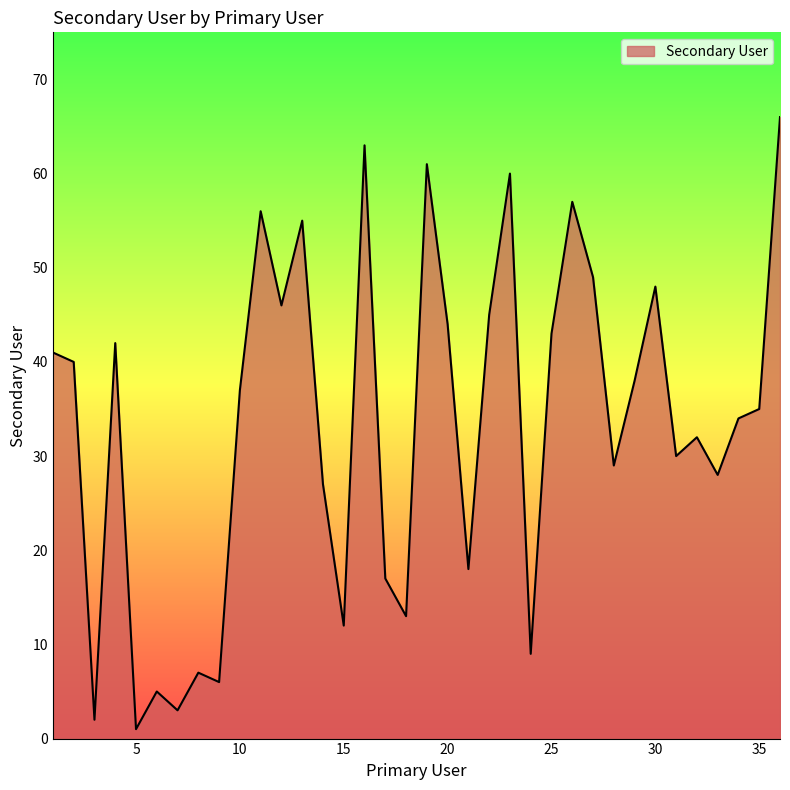

What is the difference between the maximum and minimum values?

65